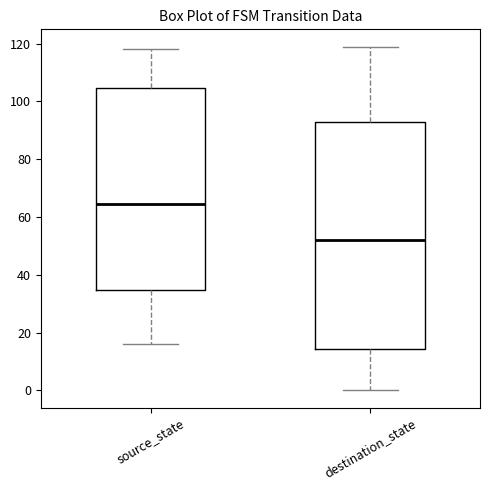

Where is the lower edge of the box for destination_state on the y-axis? The values are not printed on the chart, so give them approximately, as read against the axis.

14